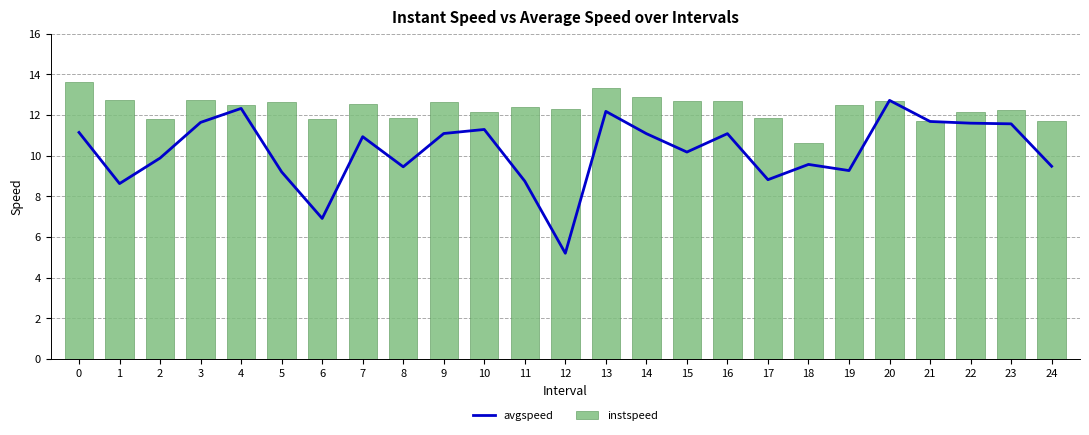

Where is instspeed nearest to the value 12?

10